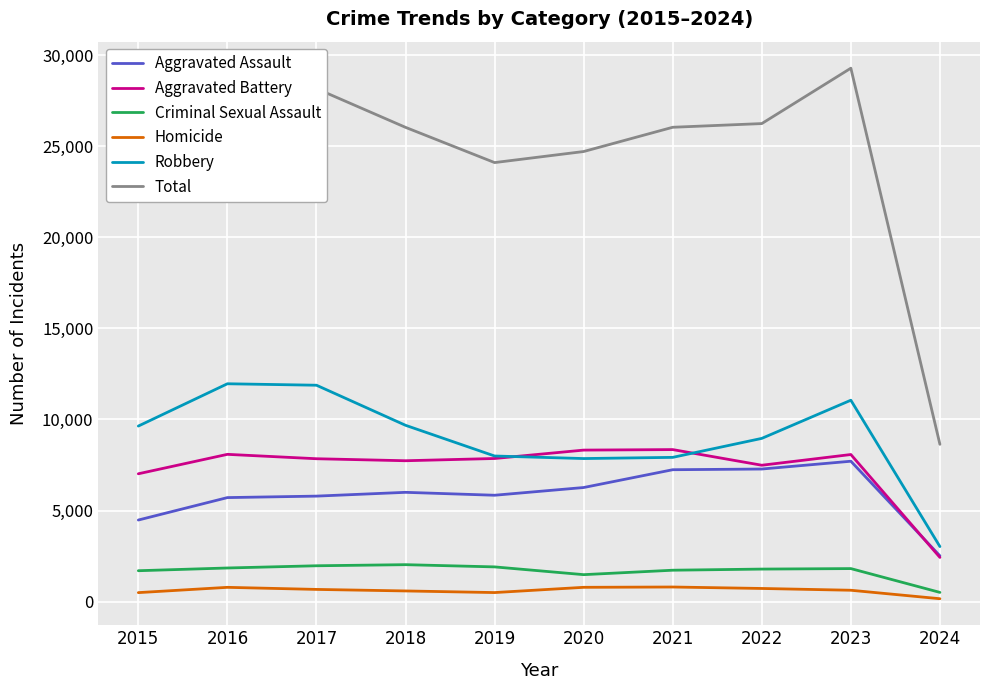

What is the difference between the highest and lowest values at 2017?

27488